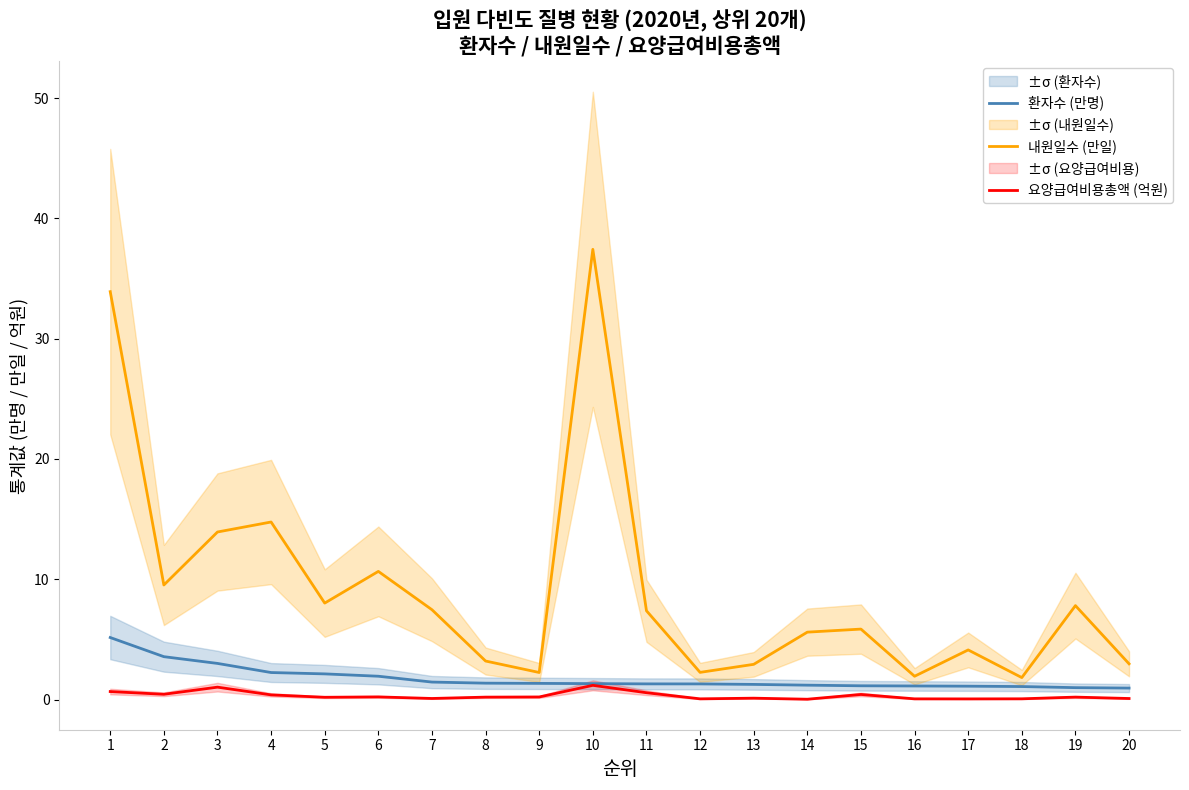

Which has a higher value, 19 or 13?

13